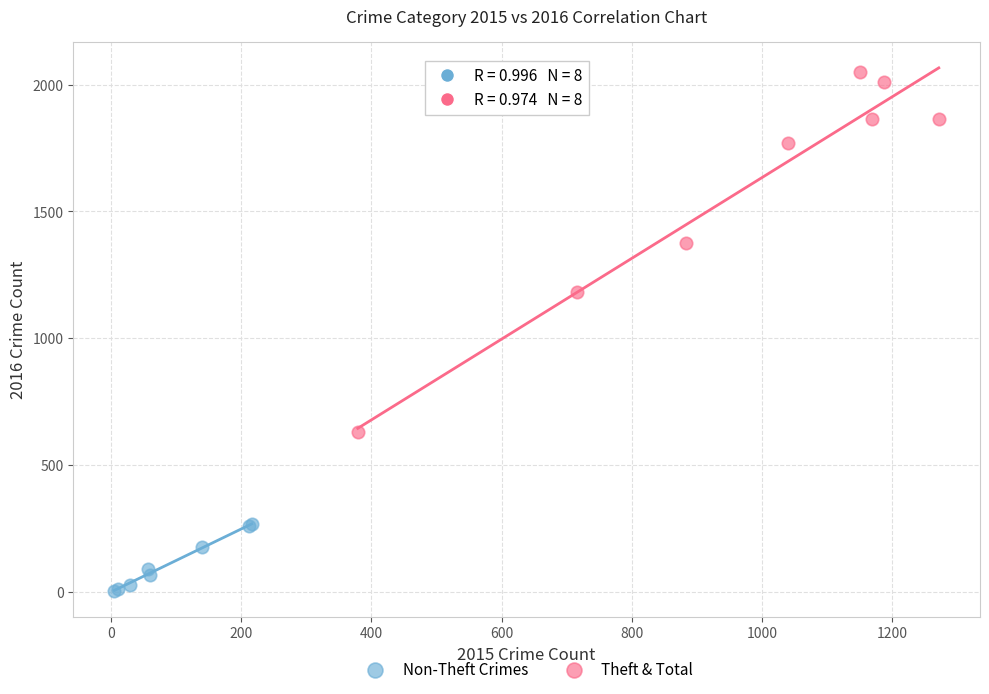

Which series reaches the maximum Y coordinate?

Theft & Total